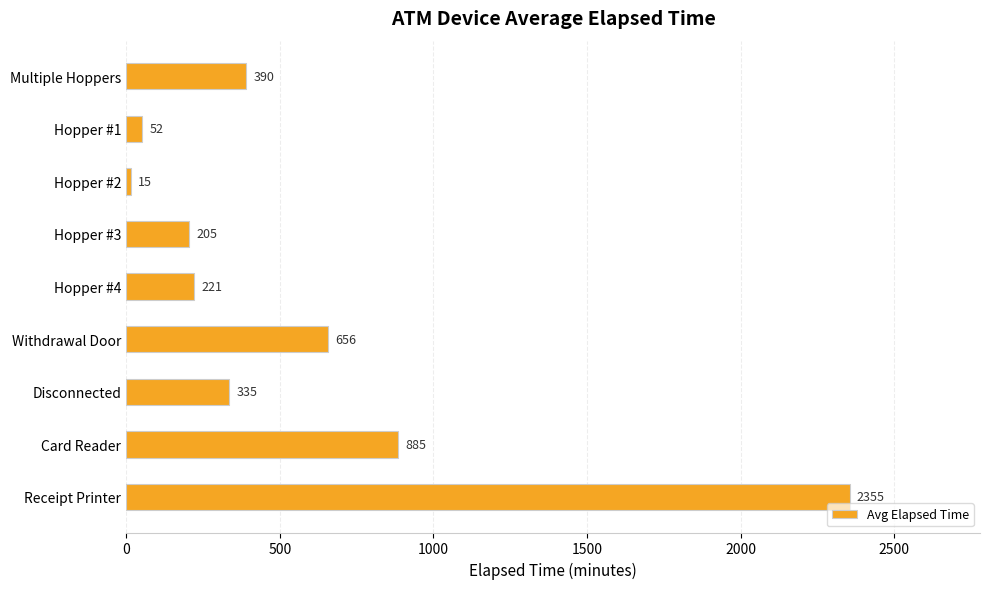

Rank the categories by value from highest to lowest.

Receipt Printer, Card Reader, Withdrawal Door, Multiple Hoppers, Disconnected, Hopper #4, Hopper #3, Hopper #1, Hopper #2